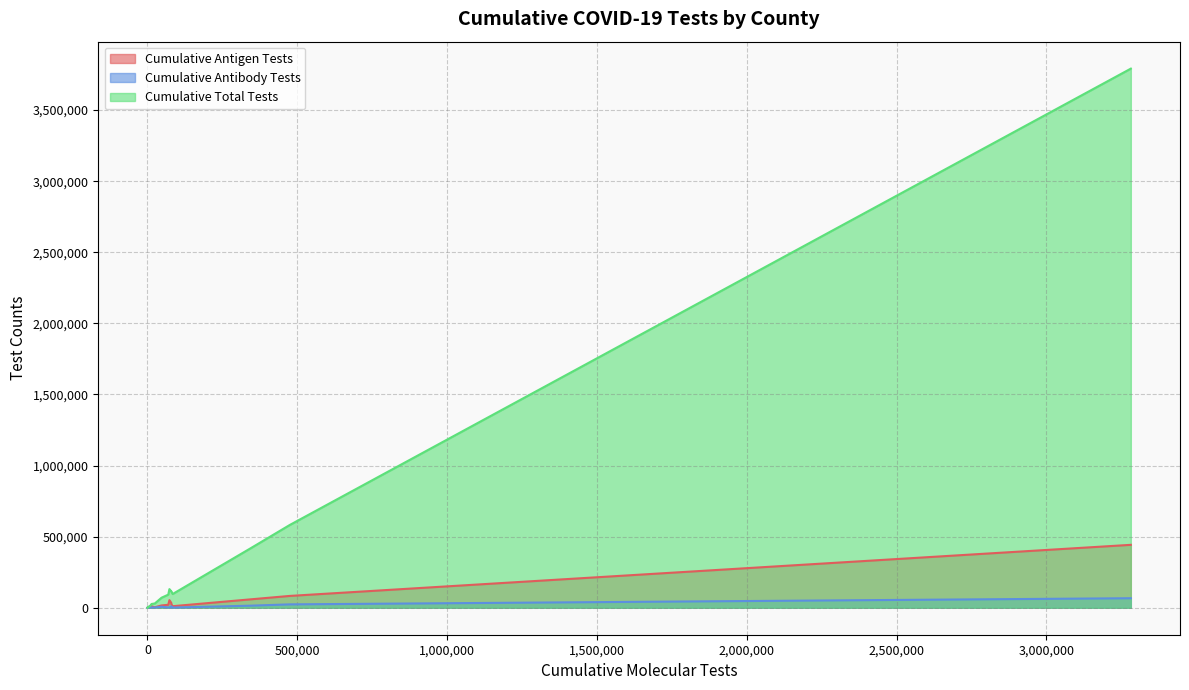

List the series in order of their peak value, highest first.

Cumulative Total Tests, Cumulative Antigen Tests, Cumulative Antibody Tests